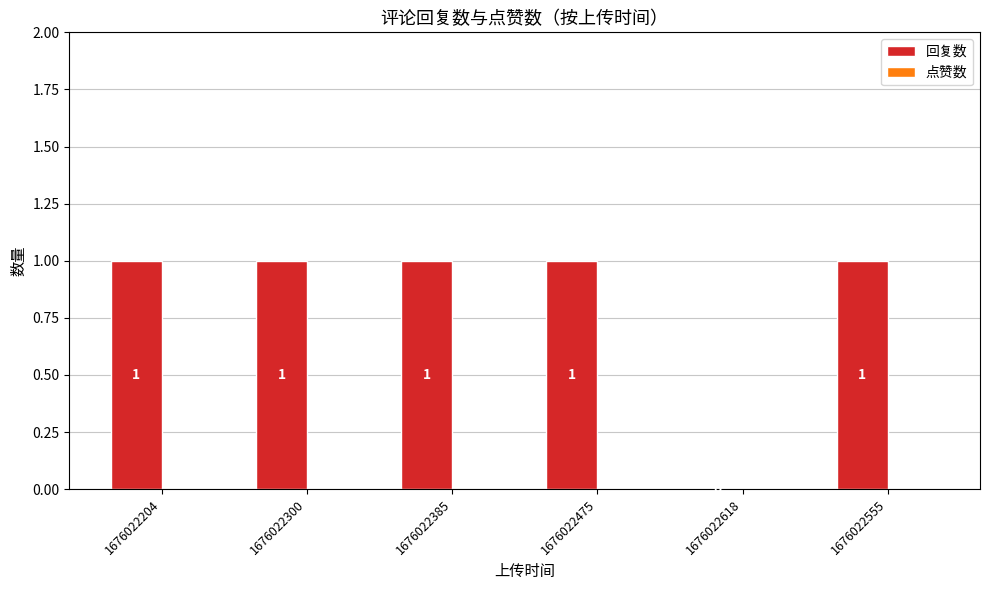

Where is the data nearest to the value 0?

1676022618